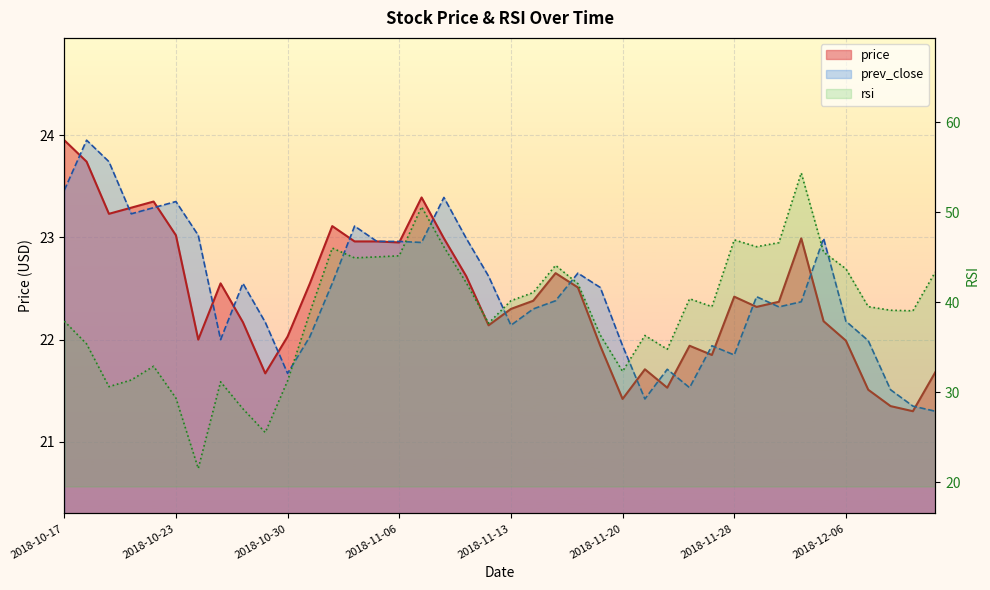

What are all the series names shown in the legend?

price, prev_close, rsi